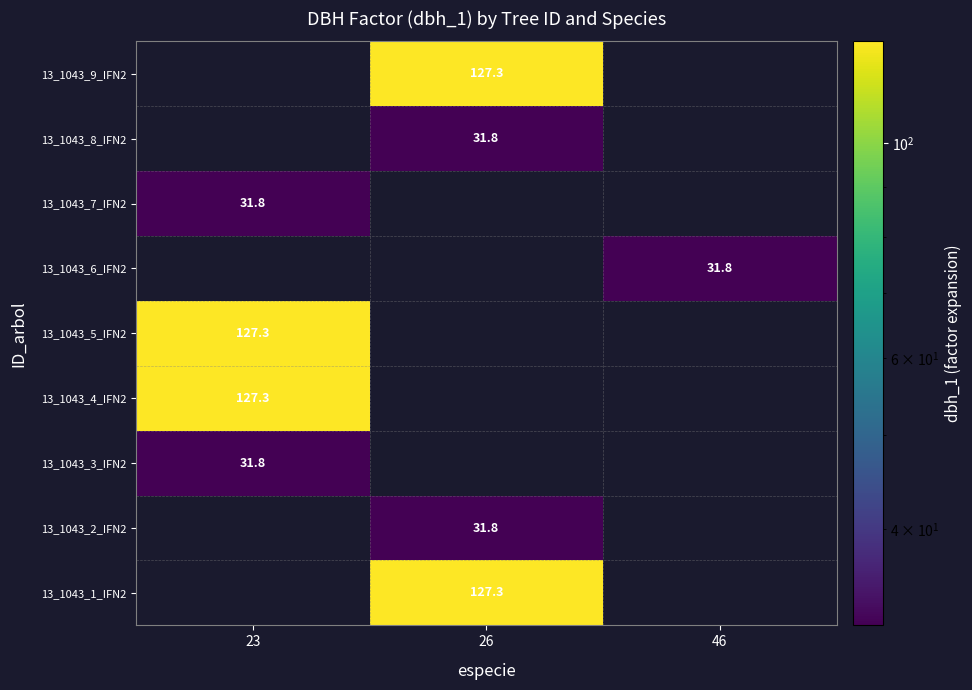

Count the number of categories in the chart.

3